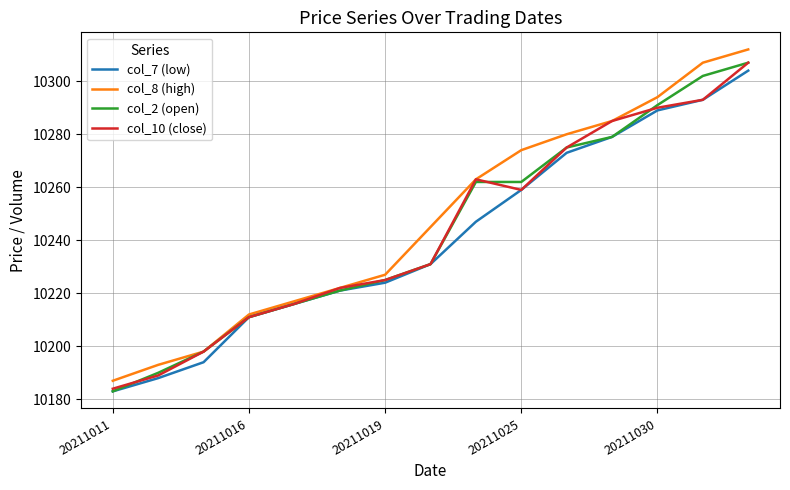

Reading left to right, transcribe all the data shown in this chart.

col_7 (low): 10183	10188	10194	10211	10216	10221	10224	10231	10247	10259	10273	10279	10289	10293	10304
col_8 (high): 10187	10193	10198	10212	10217	10222	10227	10245	10263	10274	10280	10285	10294	10307	10312
col_2 (open): 10183	10190	10198	10211	10216	10221	10225	10231	10262	10262	10275	10279	10291	10302	10307
col_10 (close): 10184	10189	10198	10211	10216	10222	10225	10231	10263	10259	10275	10285	10290	10293	10307